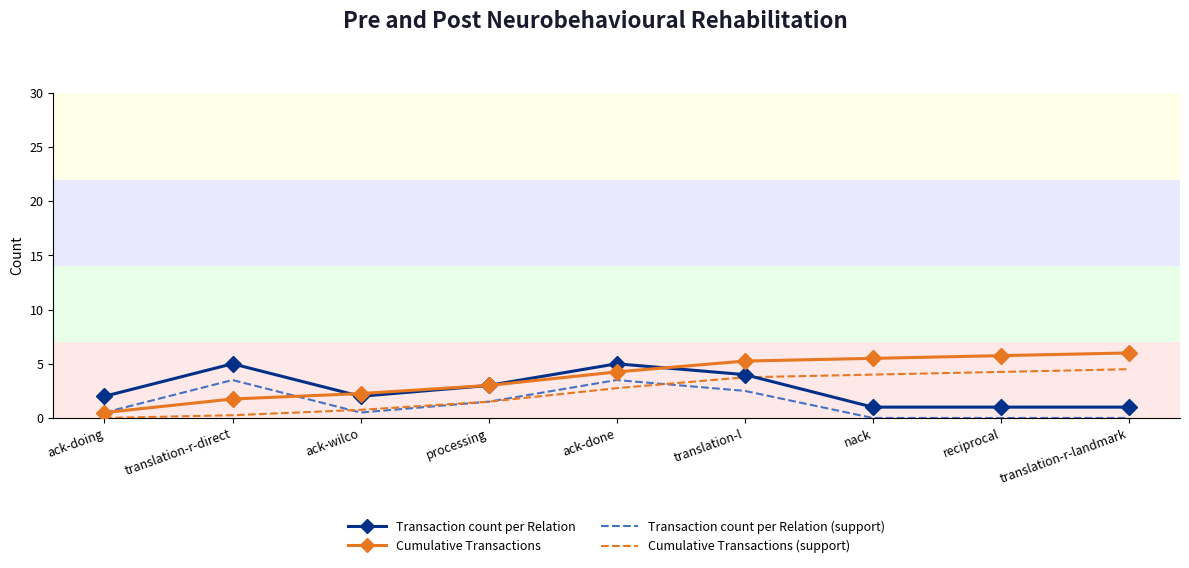

The Transaction count per Relation (support) series shows 0.0 at reciprocal. True or false?

True